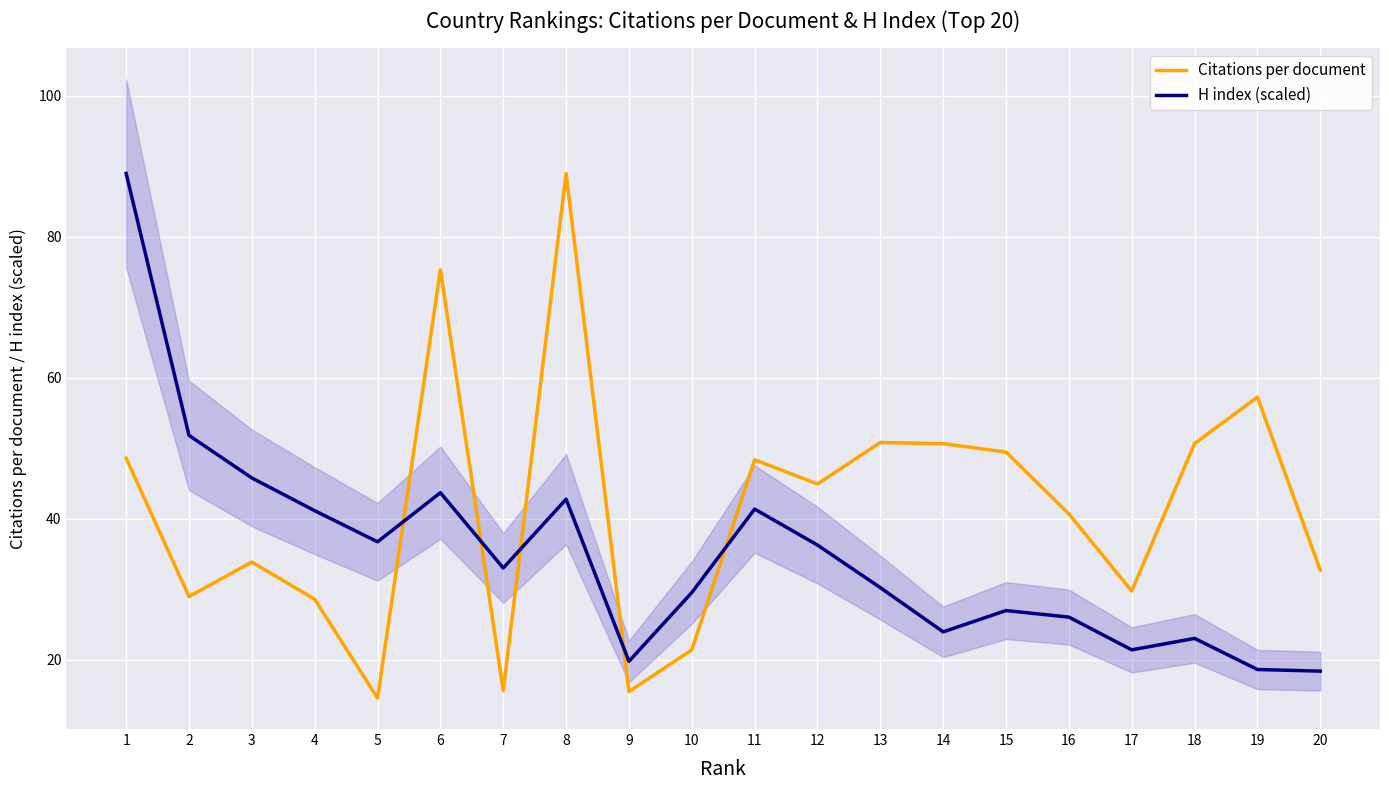

Where do Citations per document and H index (scaled) first cross each other?

5 and 6